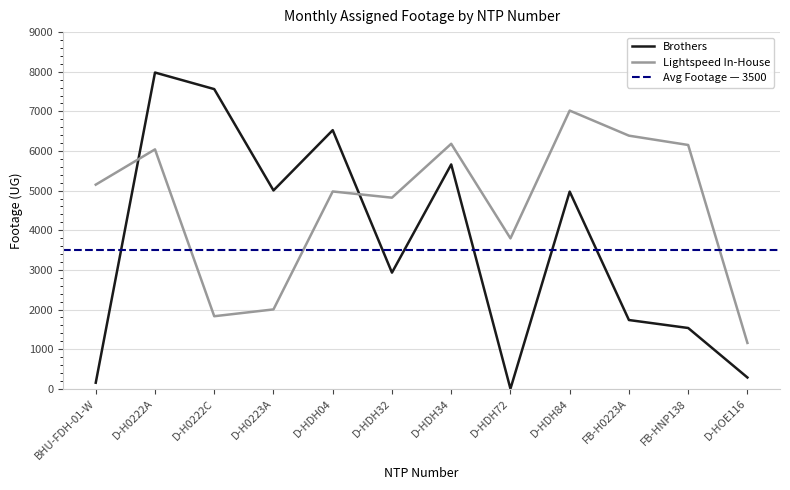

At which category does the chart reach its minimum across all series?

D-HDH72